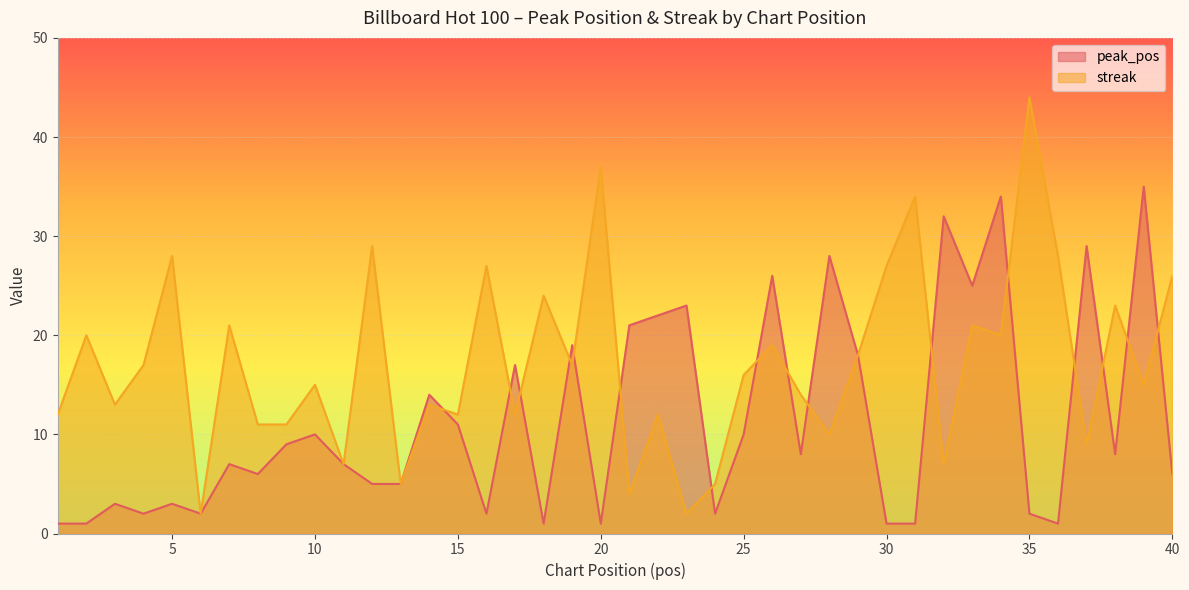

What is the sum of the peak_pos values at 31 and 10?

11